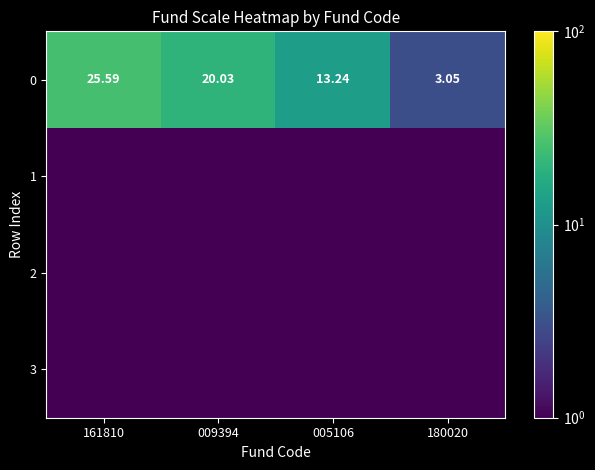

The 1 series shows 0.0 at 009394. True or false?

False